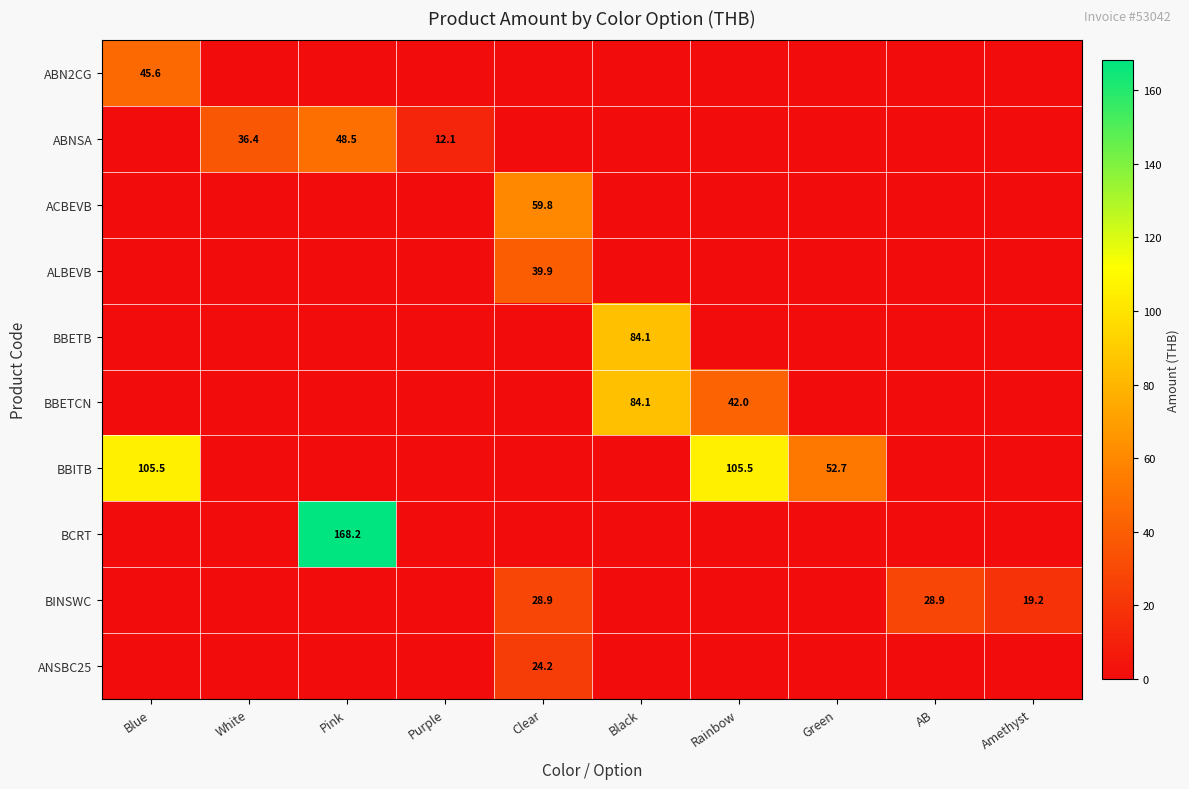

The ABNSA series shows 12.1 at Purple. True or false?

True